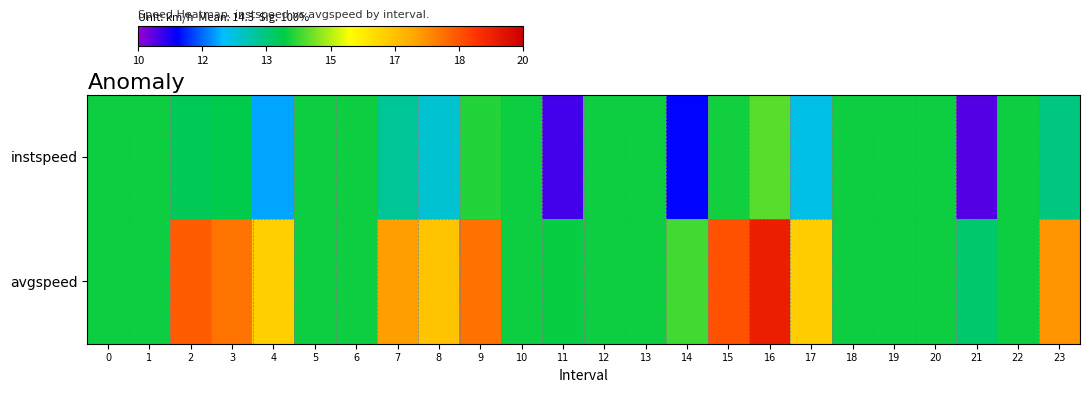

What is the total value across all series at 3?

31.6